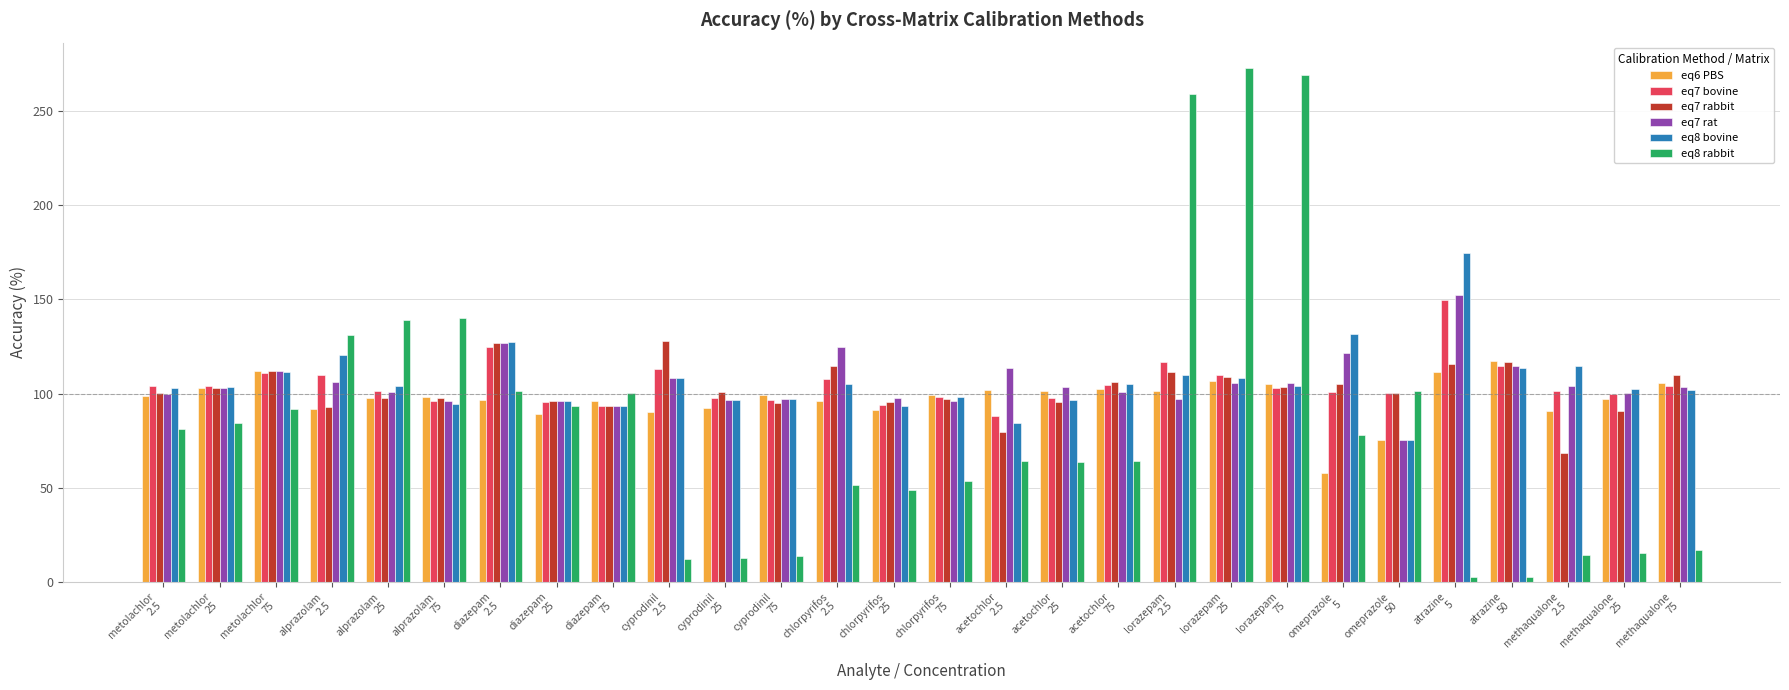

How many values in the eq7 rabbit series are below 100?

12